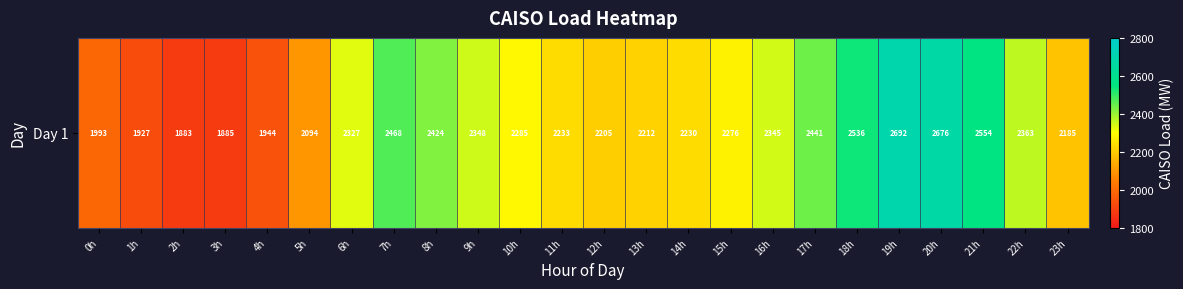

How many categories are shown in the chart?

24